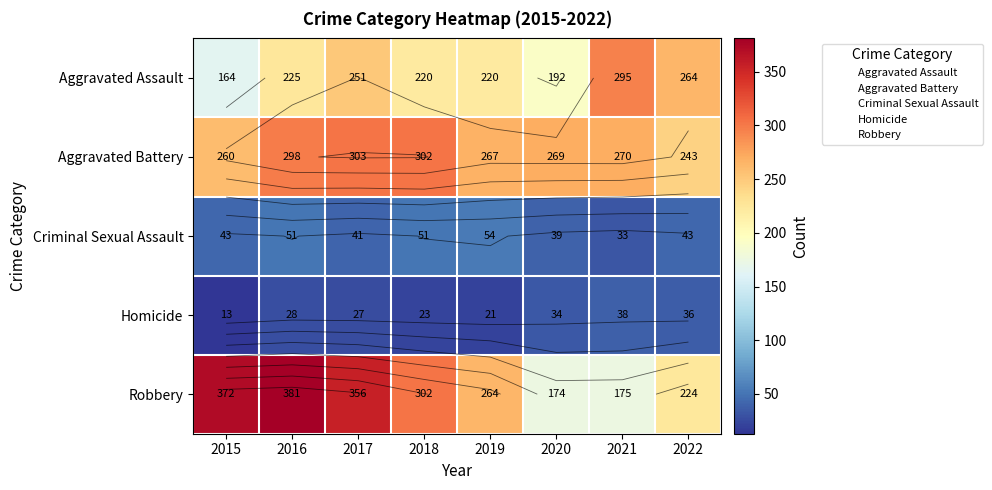

What is the sum of all Aggravated Battery values?

2212